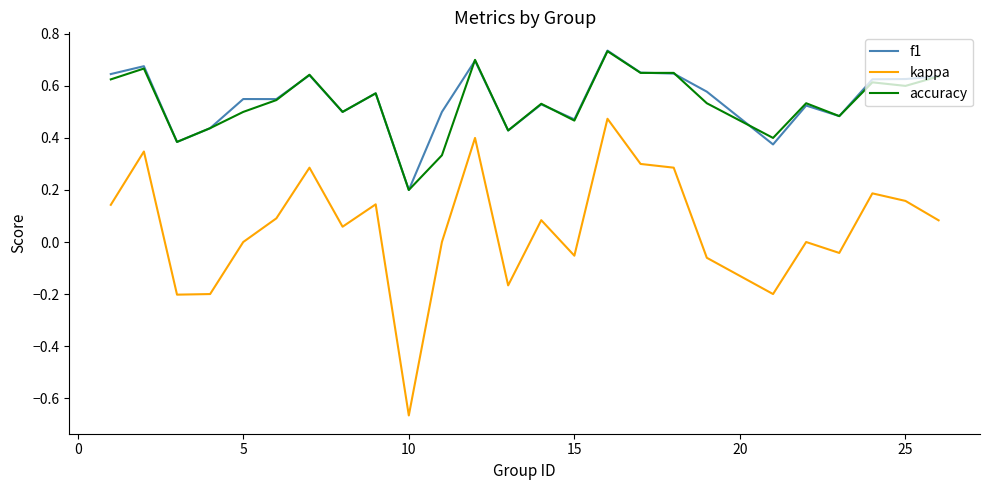

Which series has the widest spread of values?

kappa